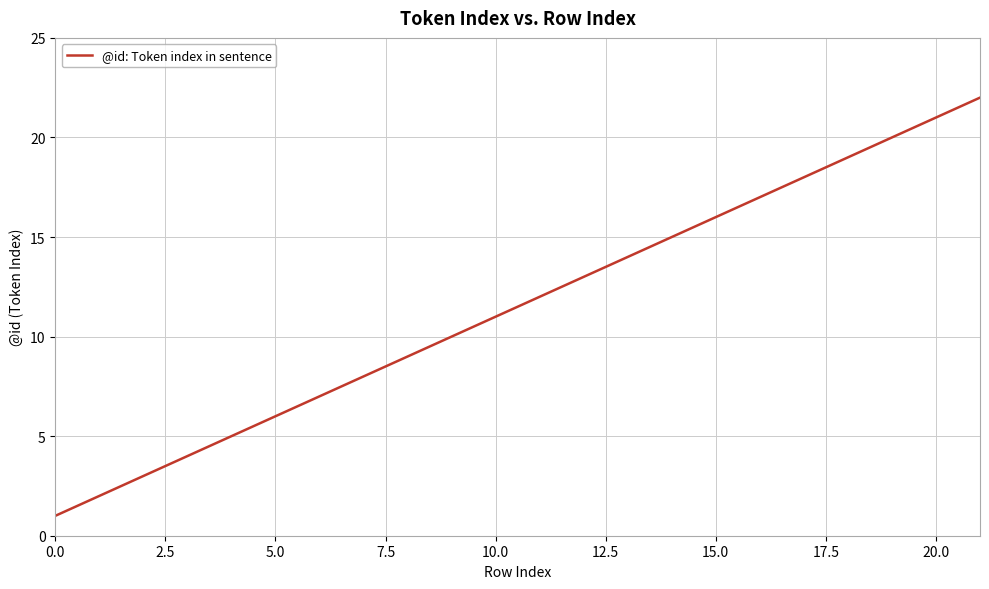

What is the maximum value shown in the chart?

22